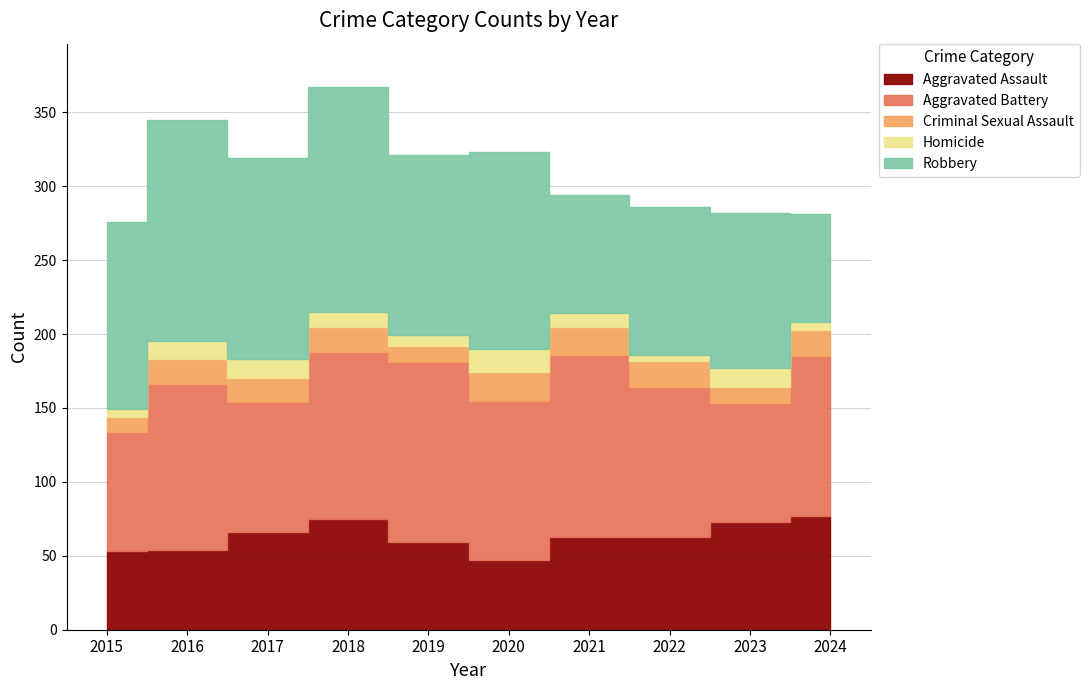

Between which two adjacent categories do Aggravated Battery and Robbery first intersect?

2020 and 2021